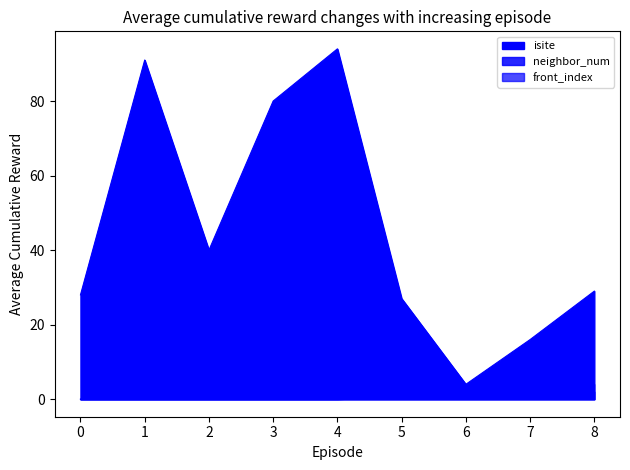

Which series changed the most between 4 and 5?

isite